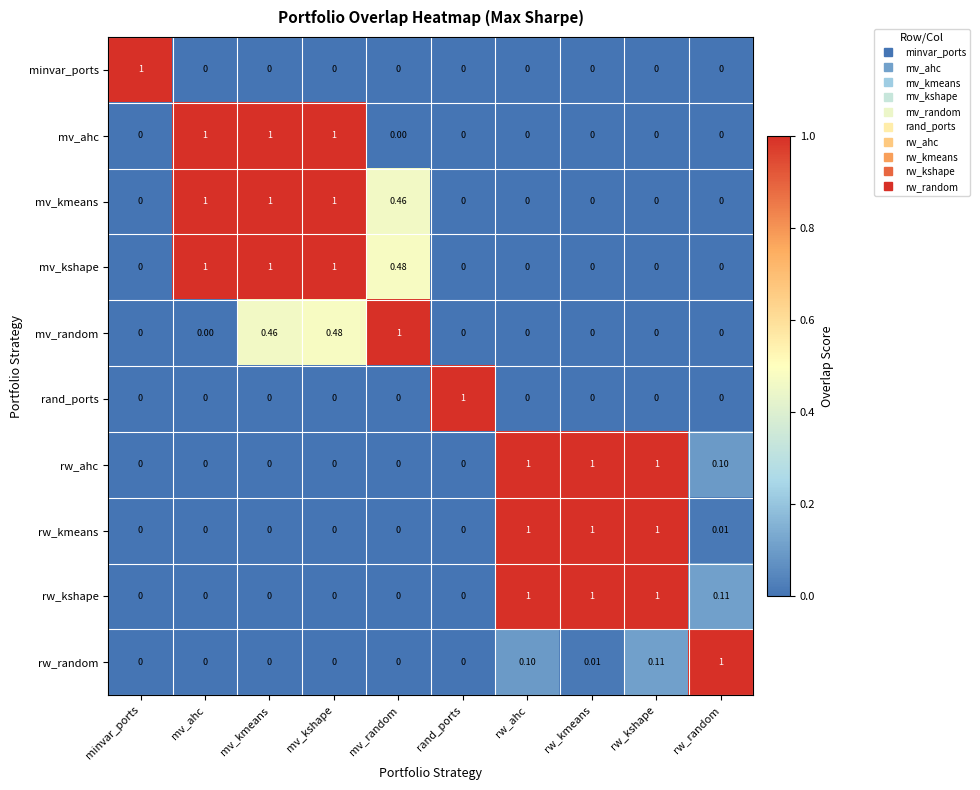

At which category is the sum across all series the highest?

mv_kshape